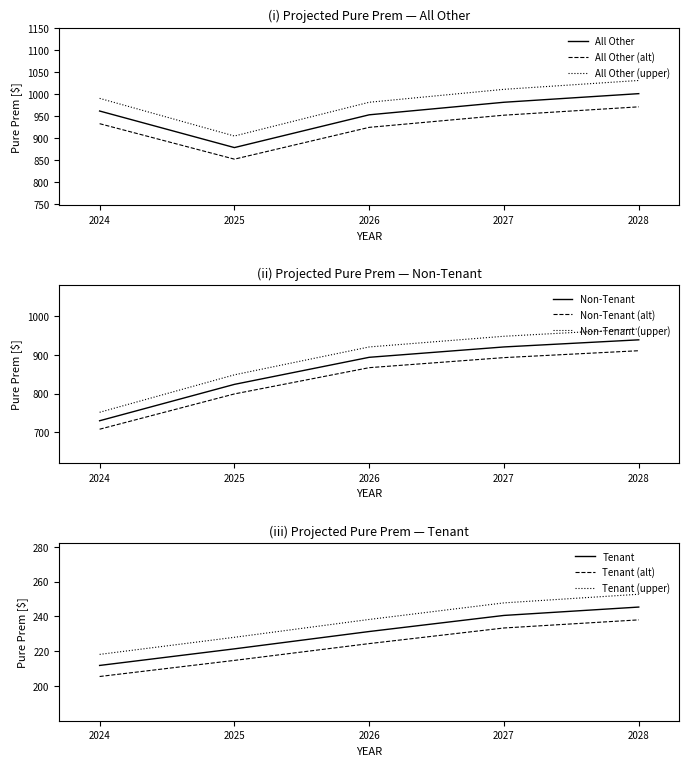

Which has a higher value, 2025 or 2027?

2027